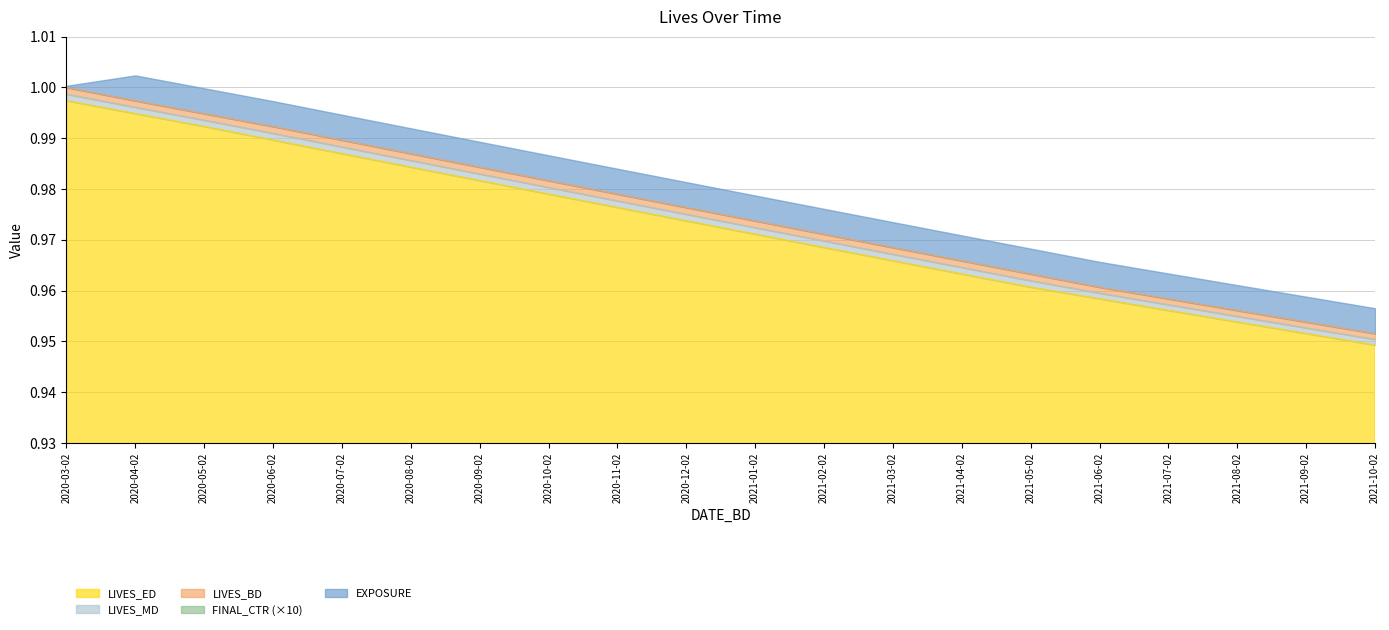

True or false: LIVES_BD has a value of 1.3 at 2021-02-02.

False